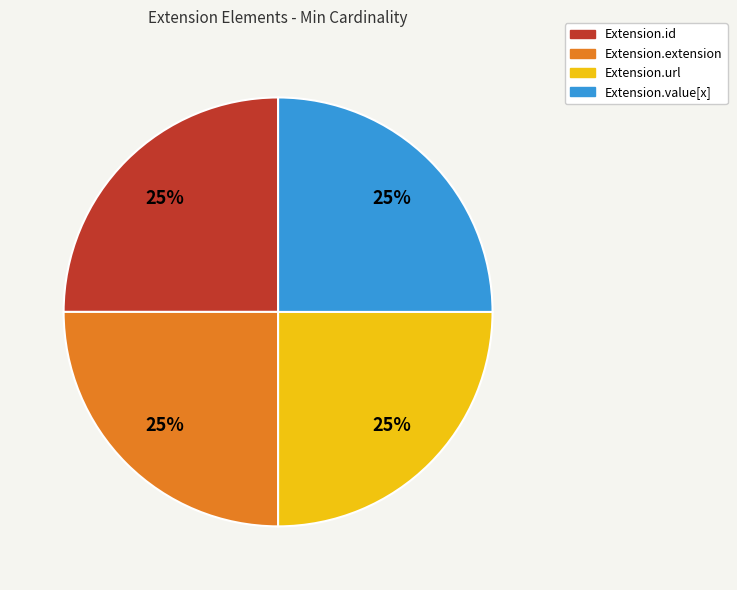

What is the ratio of the value at Extension.extension to the value at Extension.id?

1.0